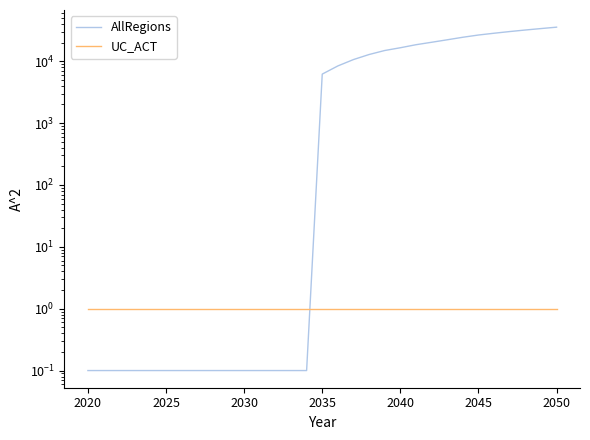

True or false: AllRegions and UC_ACT cross at least once.

True